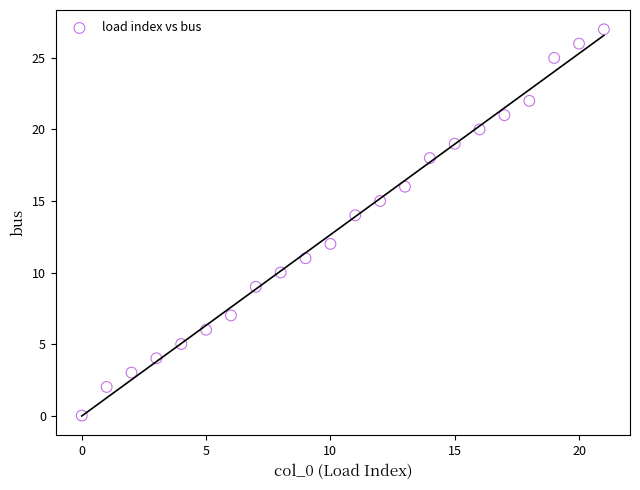

What is the range of Y values (max minus min)?

27